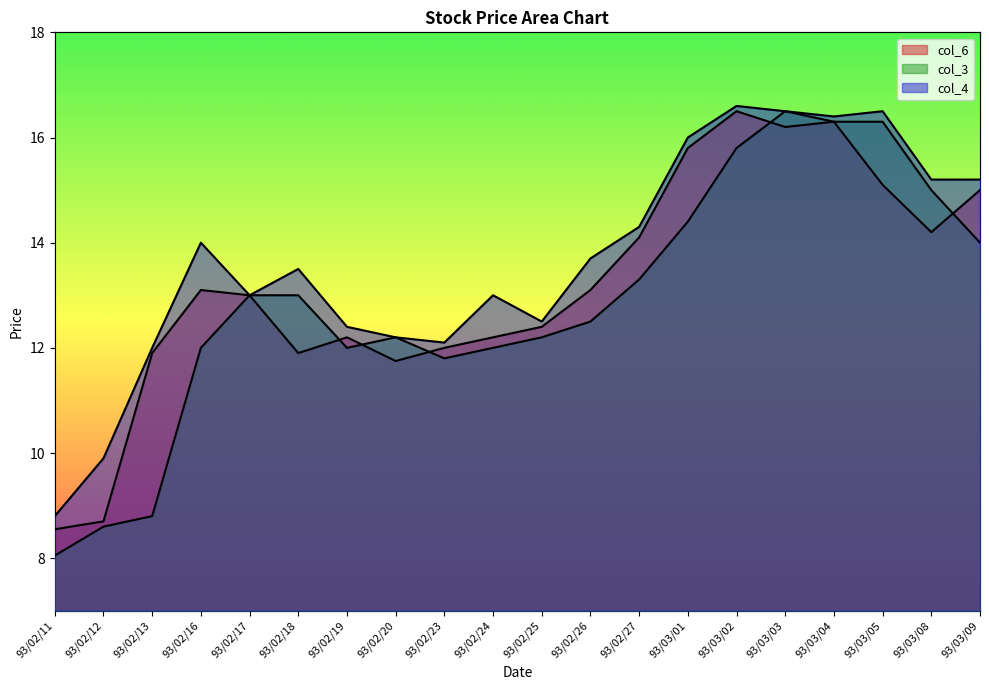

What is the label of the 4th point from the right?

93/03/04